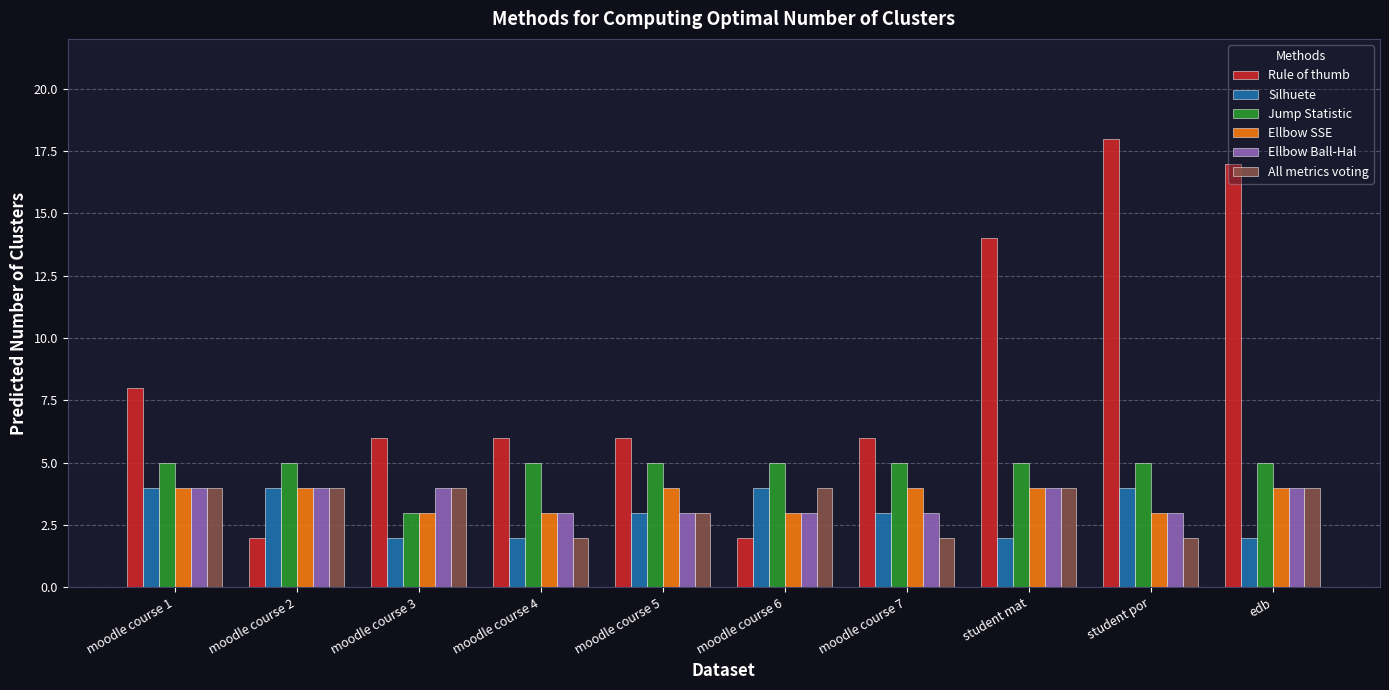

Which label corresponds to the largest value in the chart?

student por